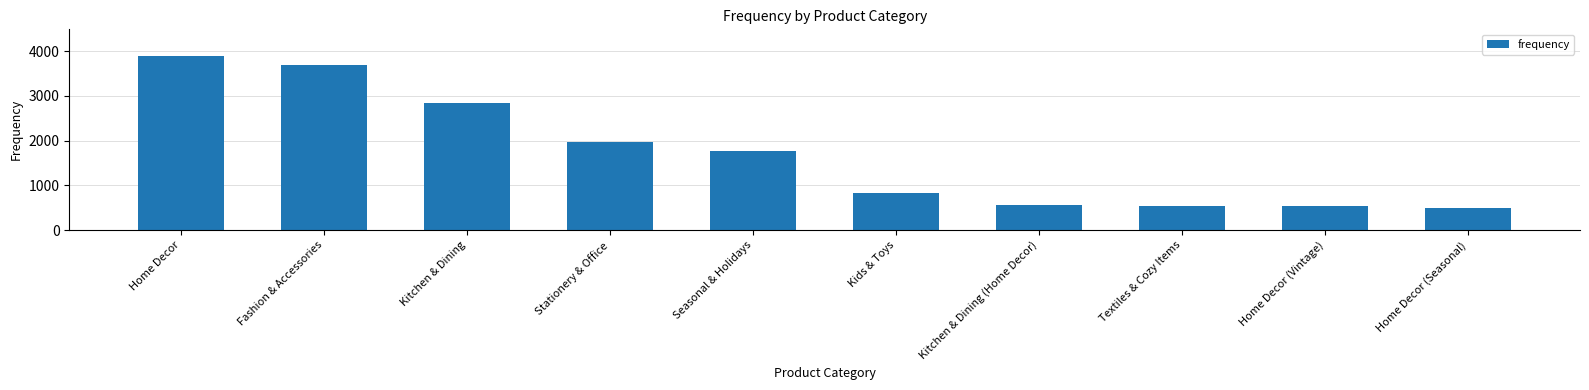

Where does the data first go above 1758?

Home Decor